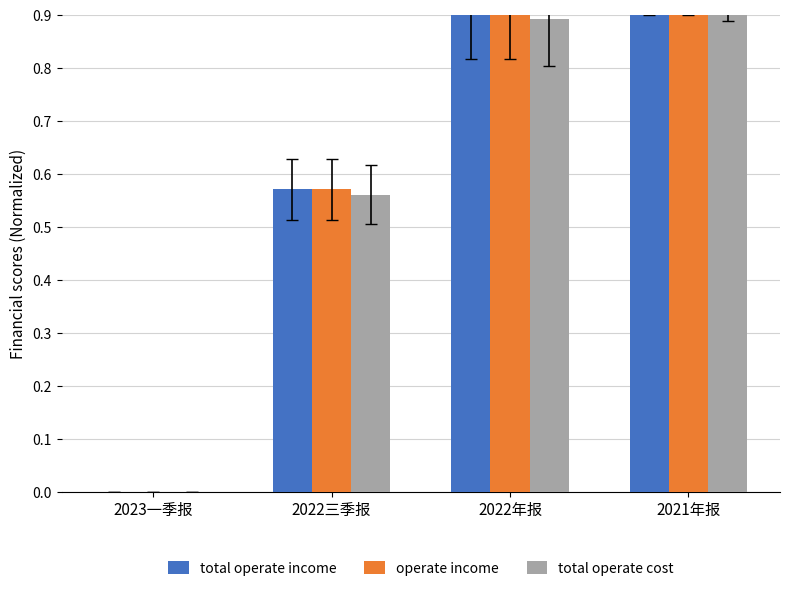

Which series has the widest spread of values?

total operate income